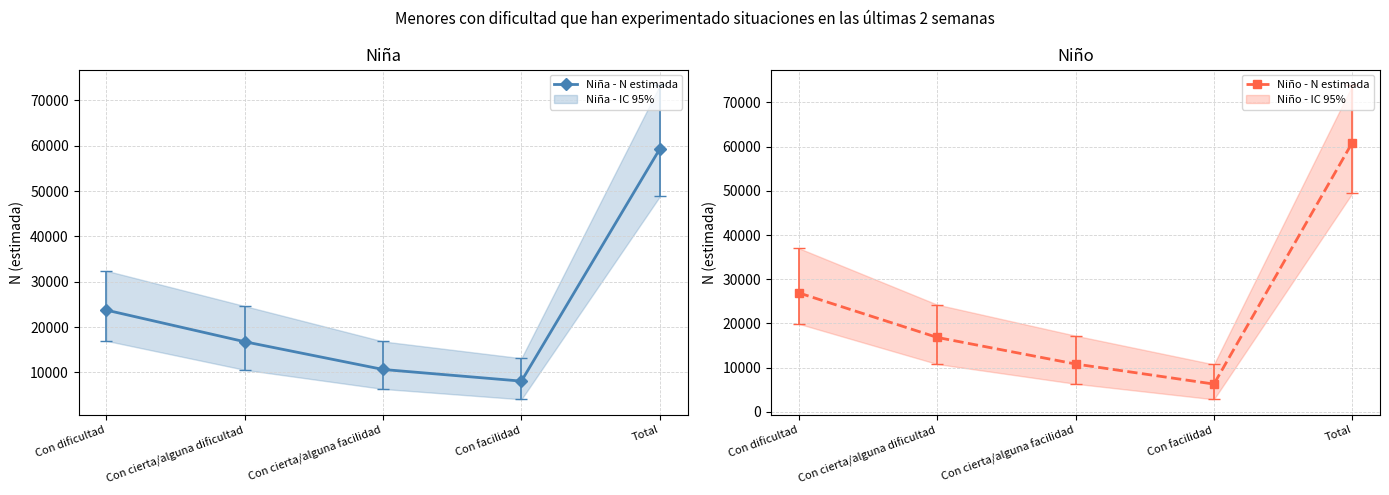

Rank the series at Con facilidad from highest to lowest value.

Niña - N estimada, Niño - N estimada